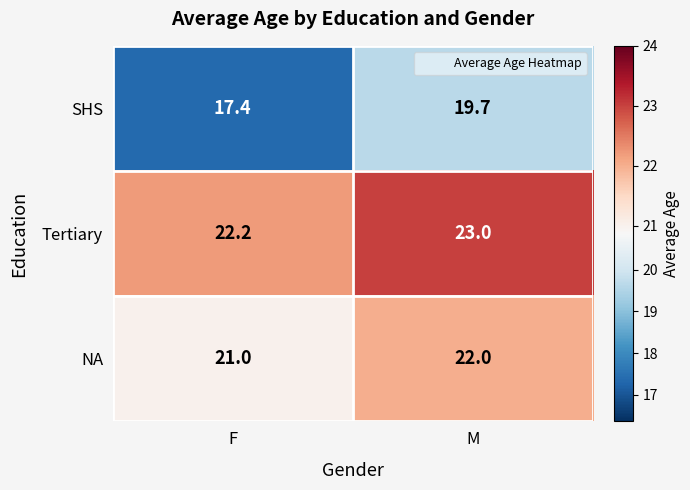

Which series changed the most between F and M?

SHS